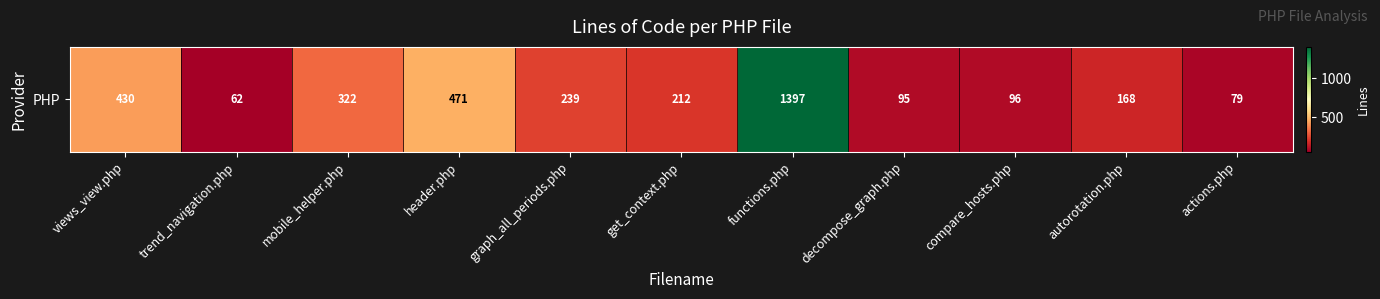

Approximately how many times larger is the value at graph_all_periods.php compared to actions.php?

3.0